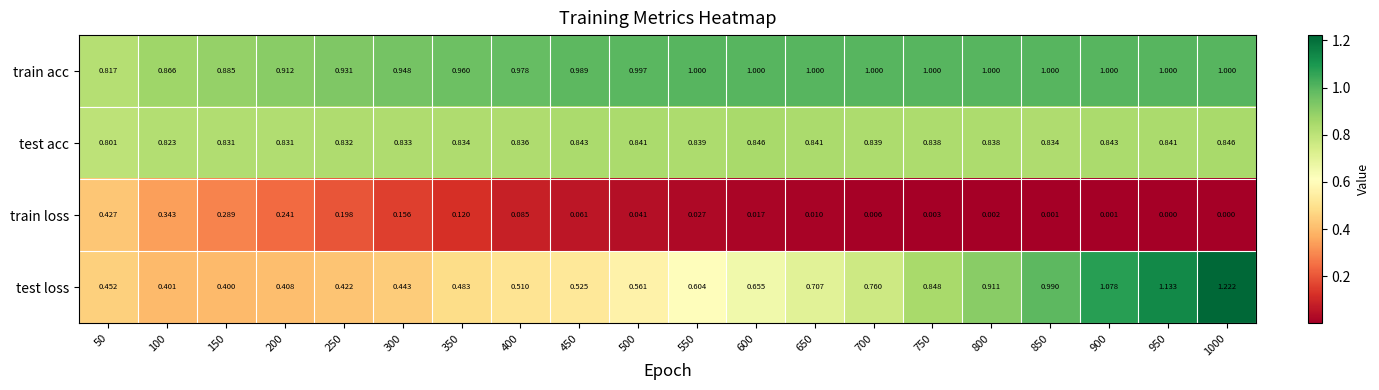

Is the value of test acc at 650 greater than the value of test loss at 450?

Yes